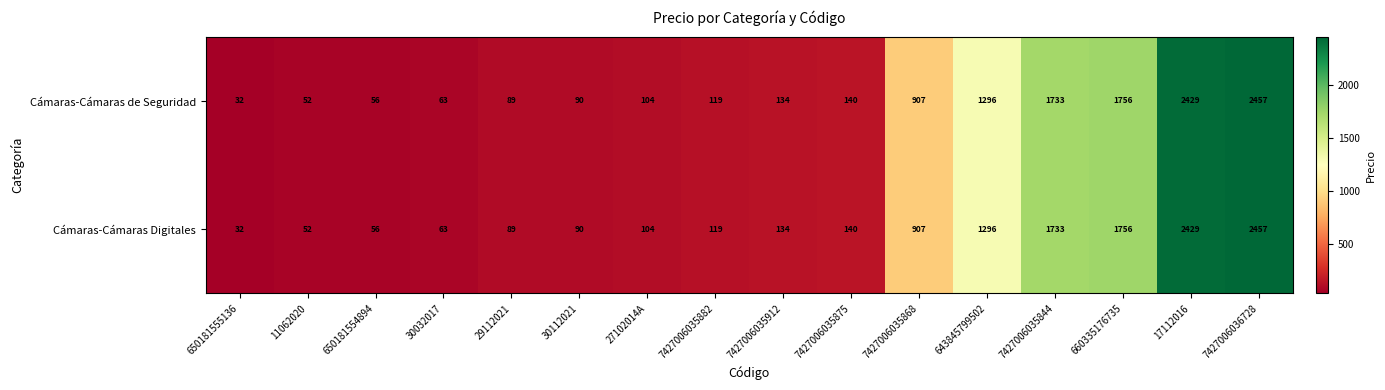

How many categories are shown in the chart?

16